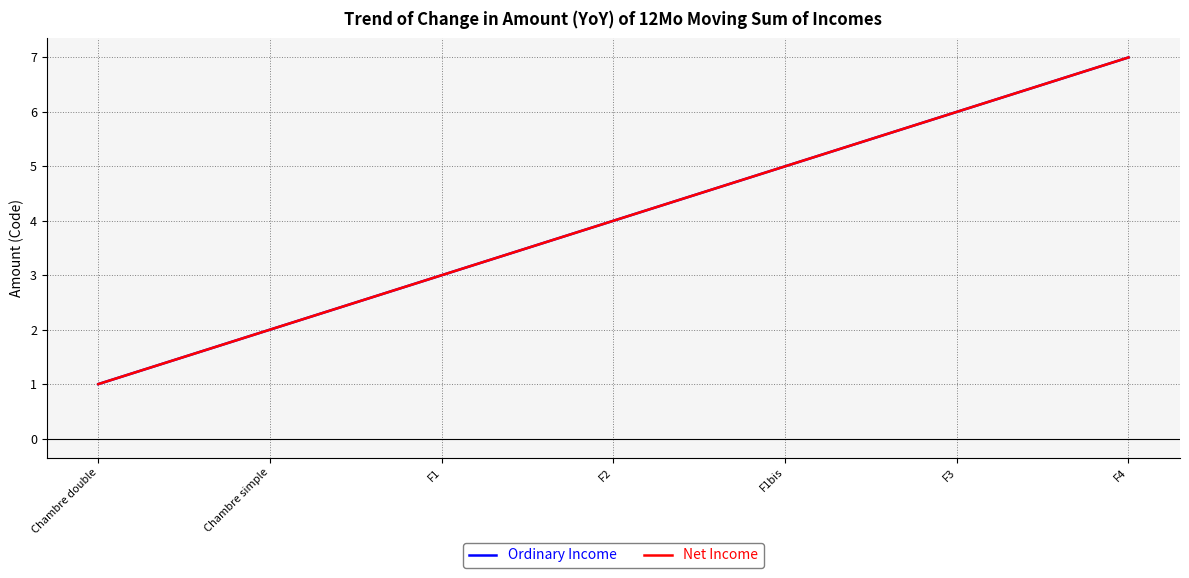

True or false: Ordinary Income and Net Income intersect in this chart.

False